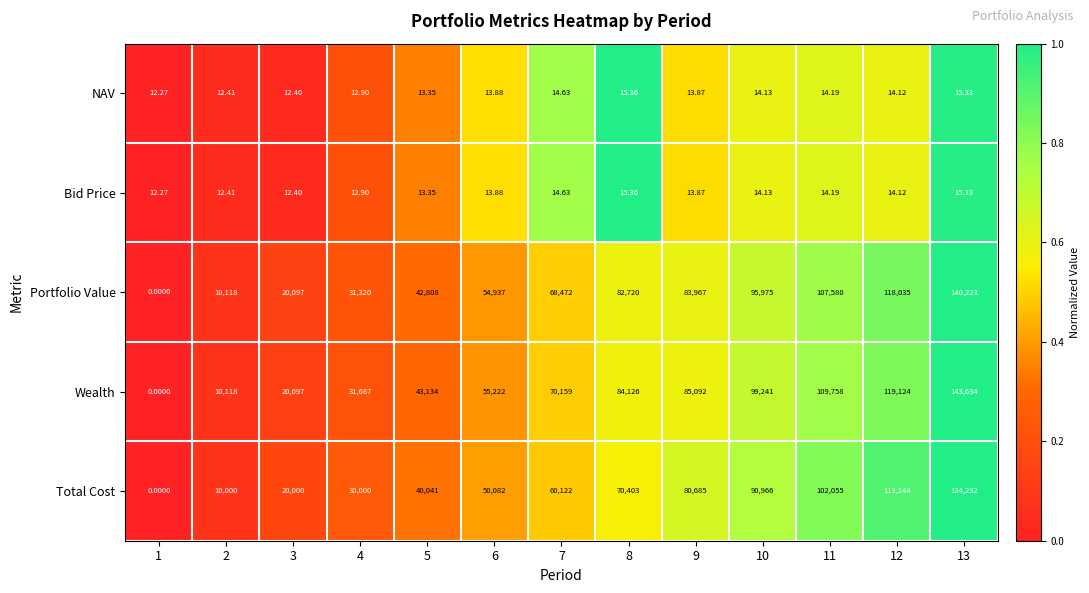

Which series has the largest total across all categories?

Wealth